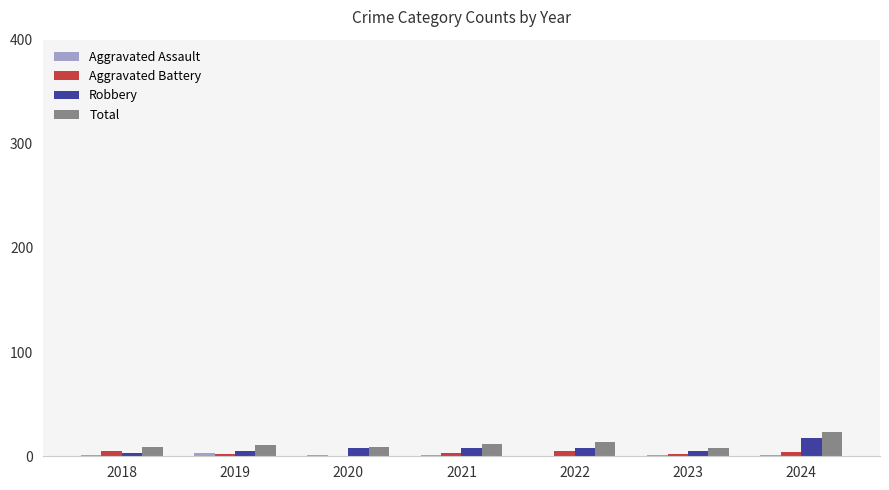

What is the greatest value displayed?

23